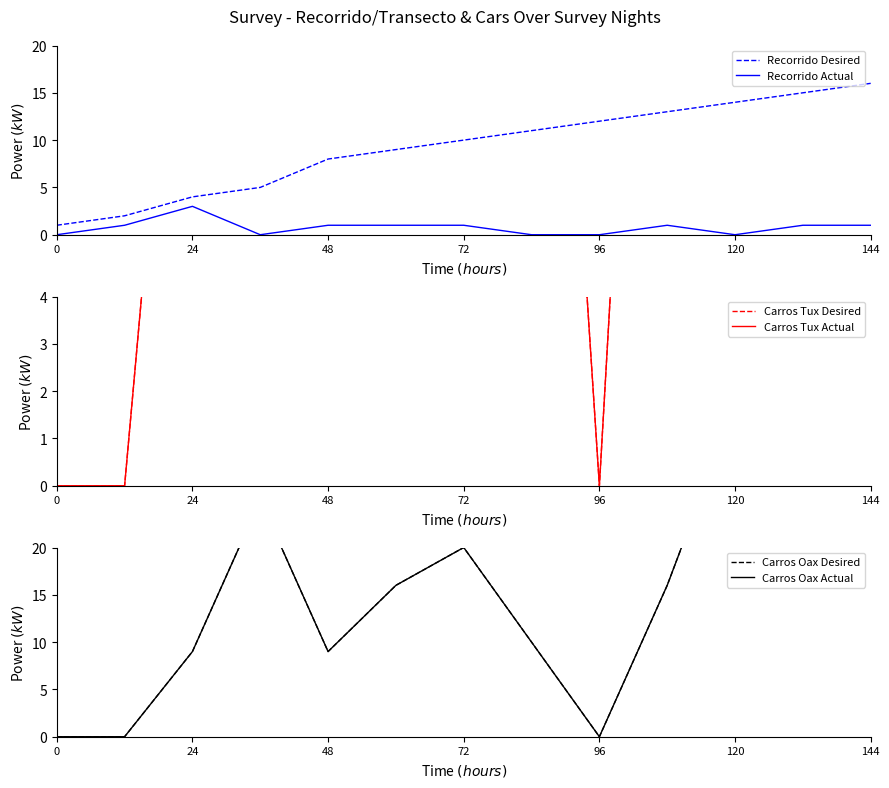

True or false: Recorrido Actual and Recorrido Desired intersect in this chart.

False